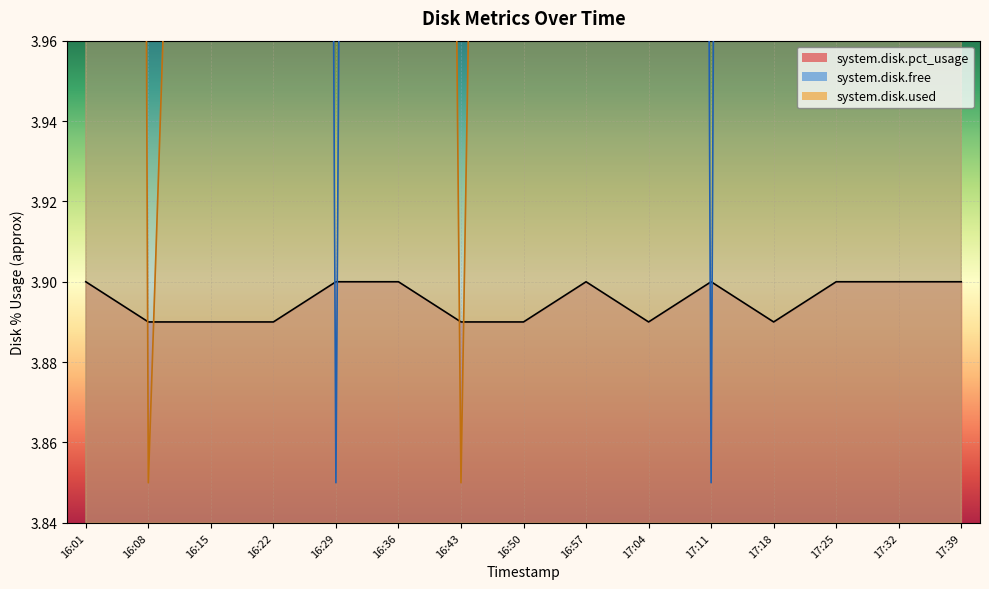

Reading right to left, what are all the values shown in this chart?

system.disk.free: 6.0	4.3	6.2	6.9	3.9	7.4	4.1	6.9	7.8	6.2	3.9	6.9	7.4	7.8	4.1
system.disk.used: 5.7	7.4	5.5	4.8	7.8	4.3	7.6	4.8	3.9	5.5	7.8	4.8	4.3	3.9	7.6
system.disk.pct_usage: 3.9	3.9	3.9	3.9	3.9	3.9	3.9	3.9	3.9	3.9	3.9	3.9	3.9	3.9	3.9